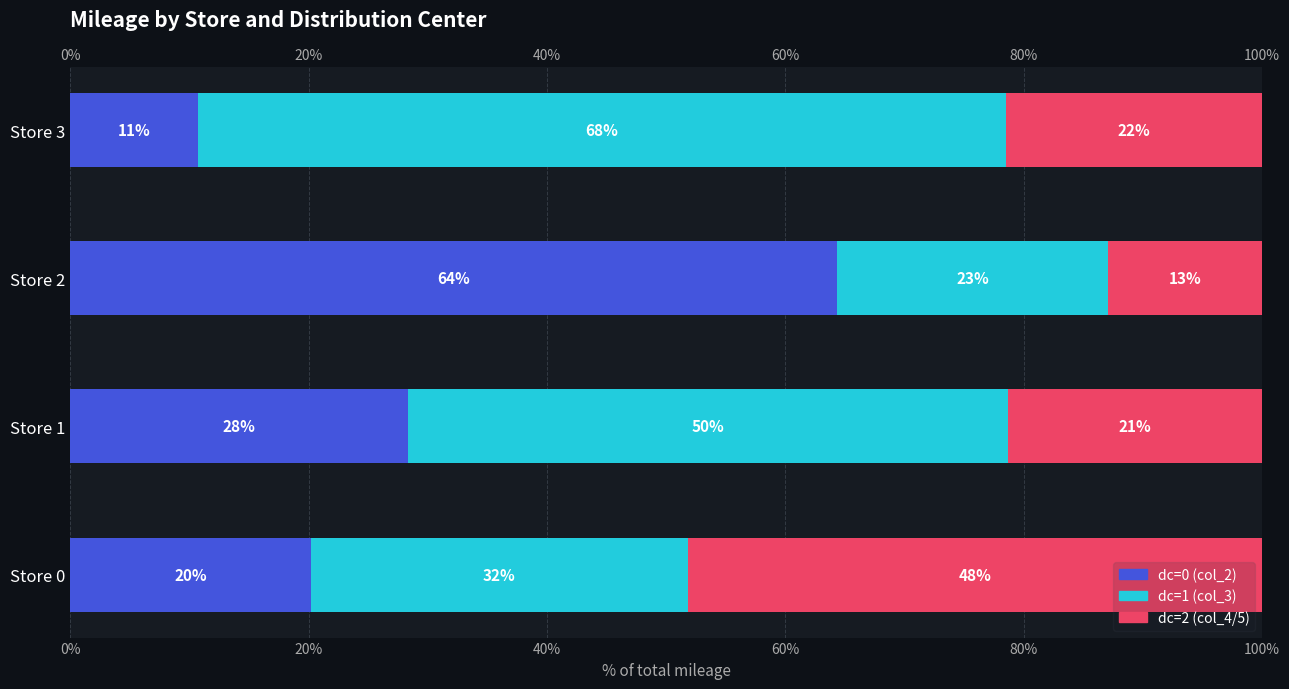

What is the value of the Mileage col_5_approx bar at the 1st from the left?

48.1